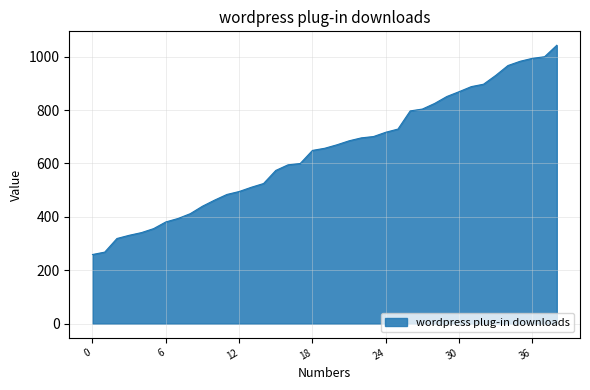

What is the greatest value displayed?

1043